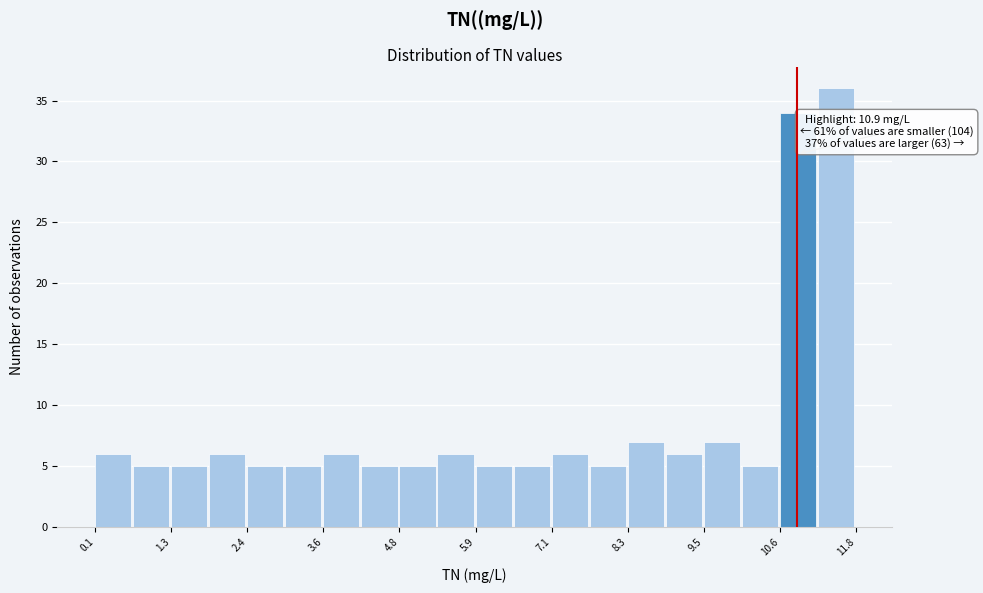

Read against the x-axis, roughly where is the centre of the tallest bar?

11.6